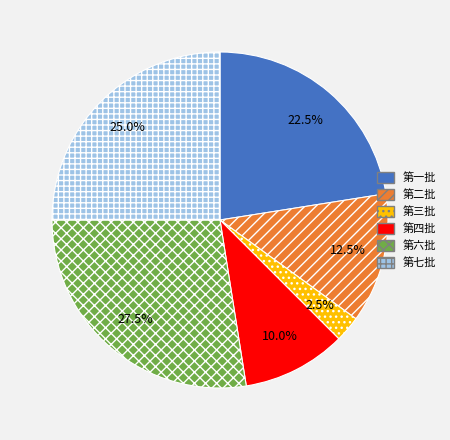

True or false: 第一批 accounts for 36% of the total.

False